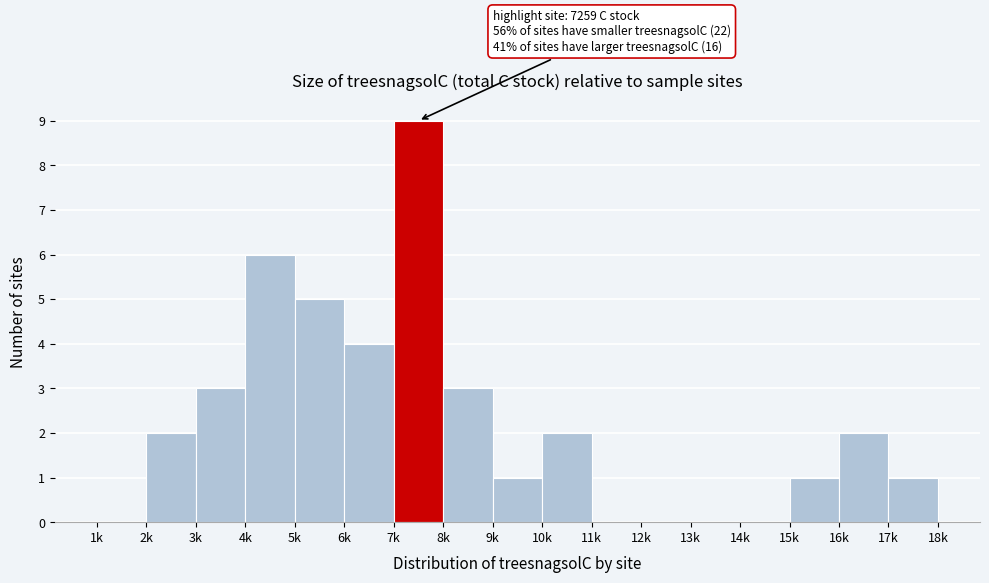

Reading right to left, list all the values displayed in this chart.

17k=1	16k=2	15k=1	14k=0	13k=0	12k=0	11k=0	10k=2	9k=1	8k=3	7k=9	6k=4	5k=5	4k=6	3k=3	2k=2	1k=0